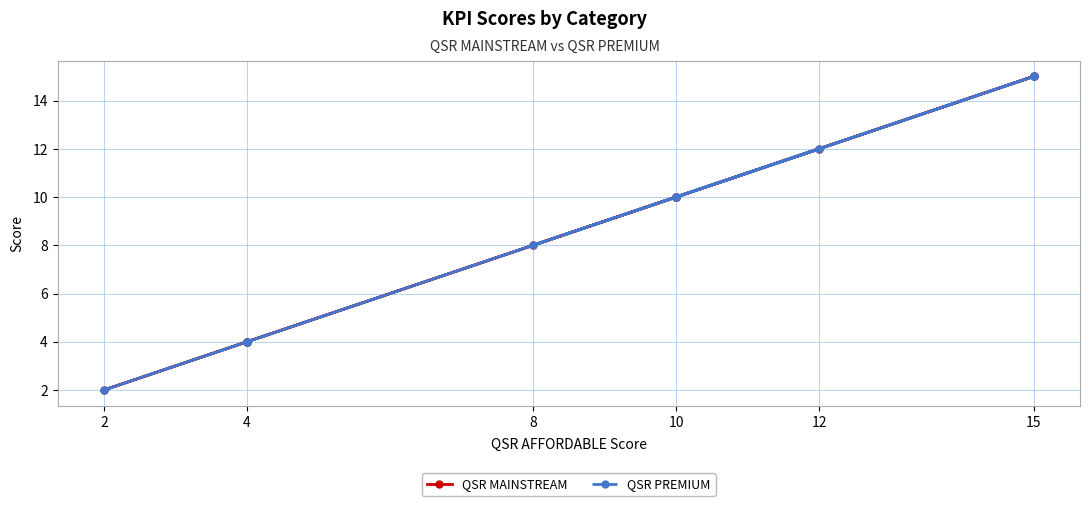

What is the average value of the QSR MAINSTREAM series?

9